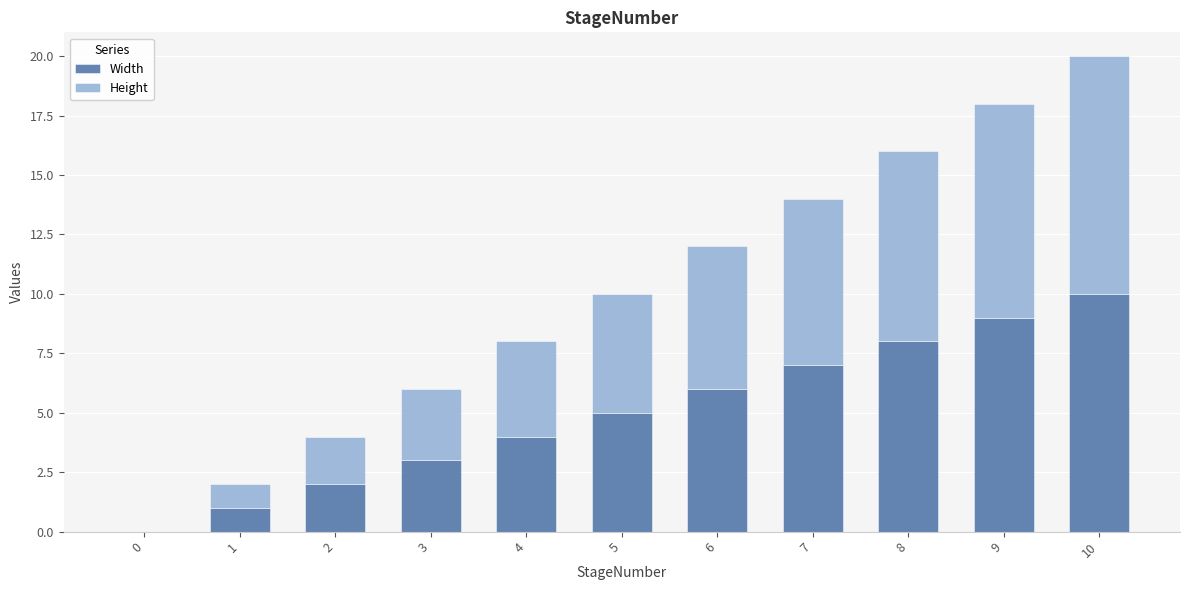

What is the sum of all Width values?

55